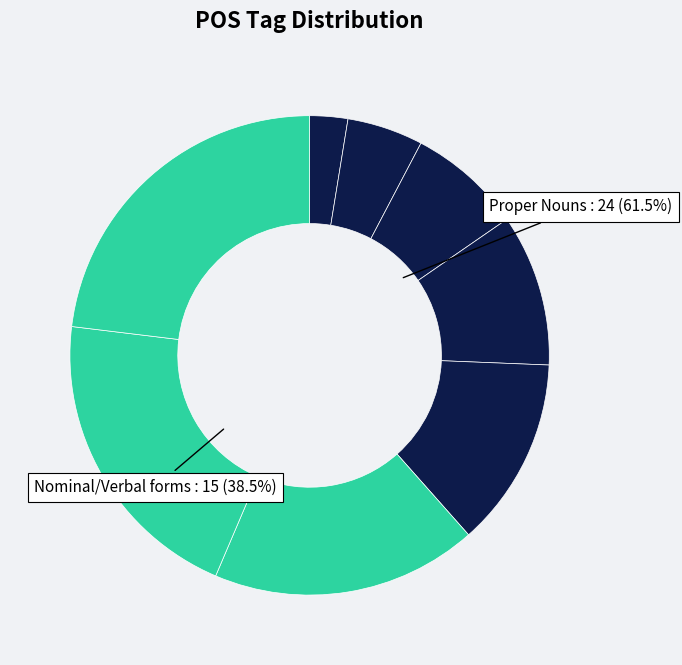

Does εἰσὶ represent more than half of the total?

No